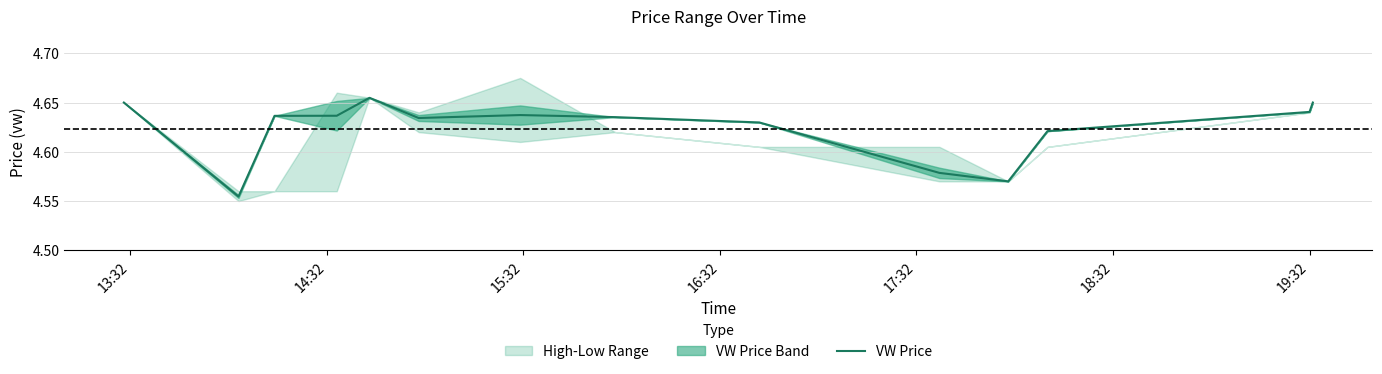

The value at 18:32 is 4.6. True or false?

True